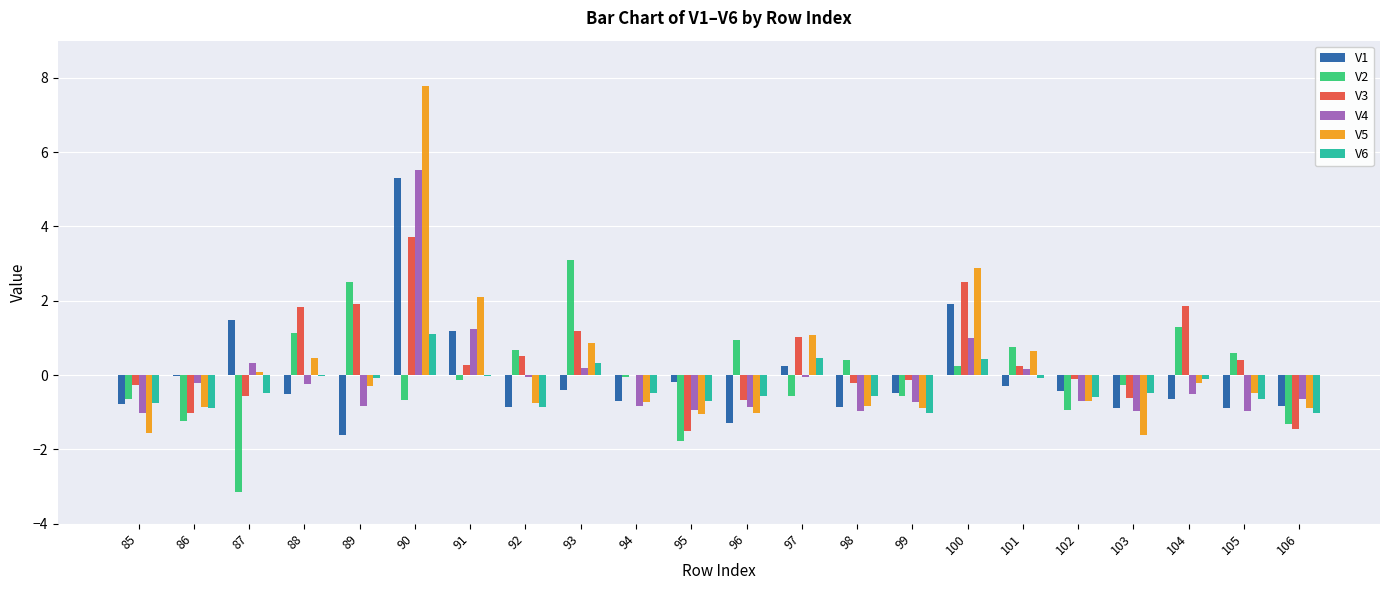

How many groups of bars are there?

22